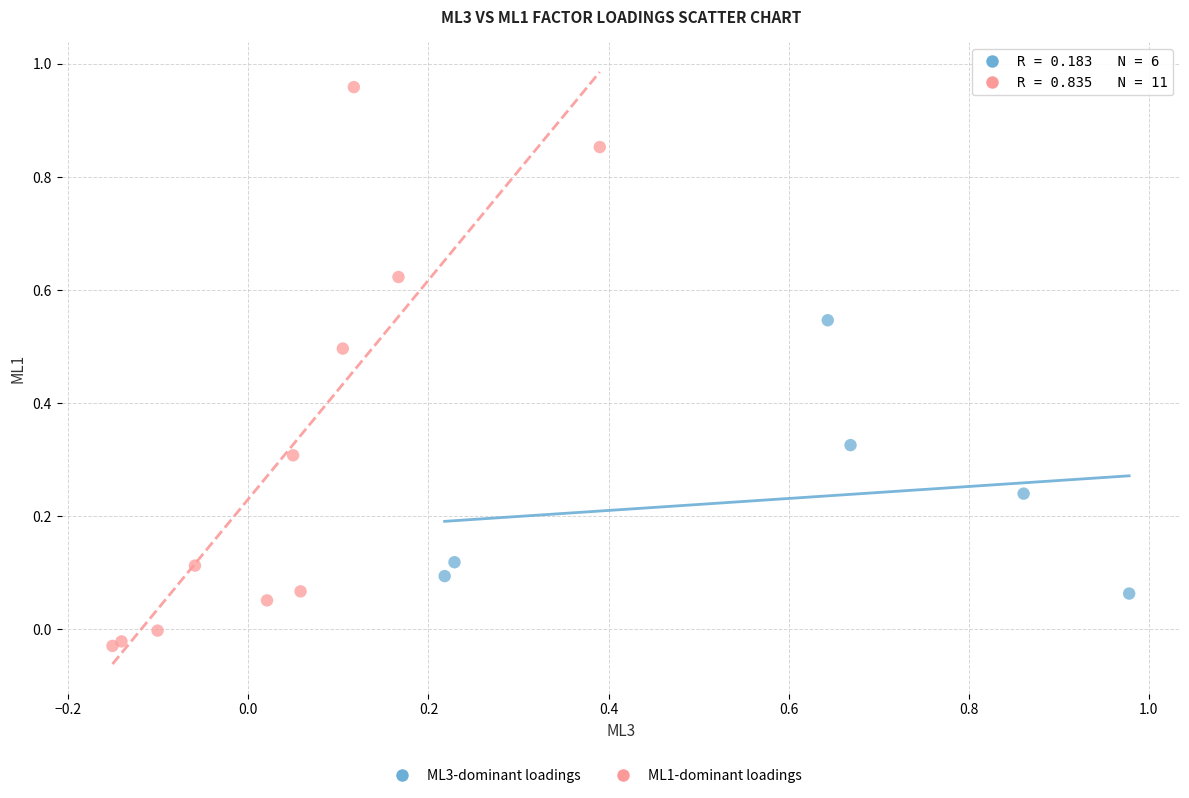

Which series contains the lowest Y value?

ML1-dominant loadings